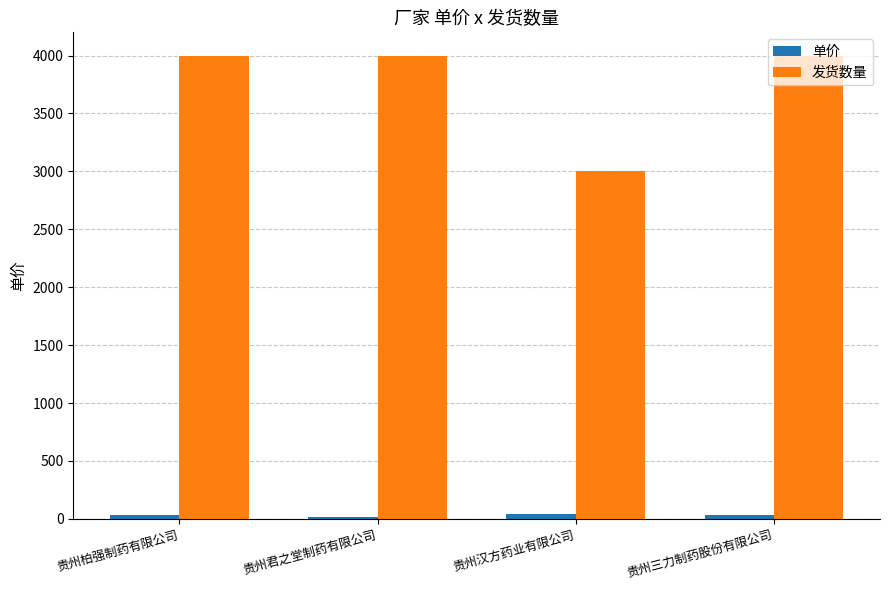

What is the difference between the 单价 values at 贵州三力制药股份有限公司 and 贵州汉方药业有限公司?

7.0